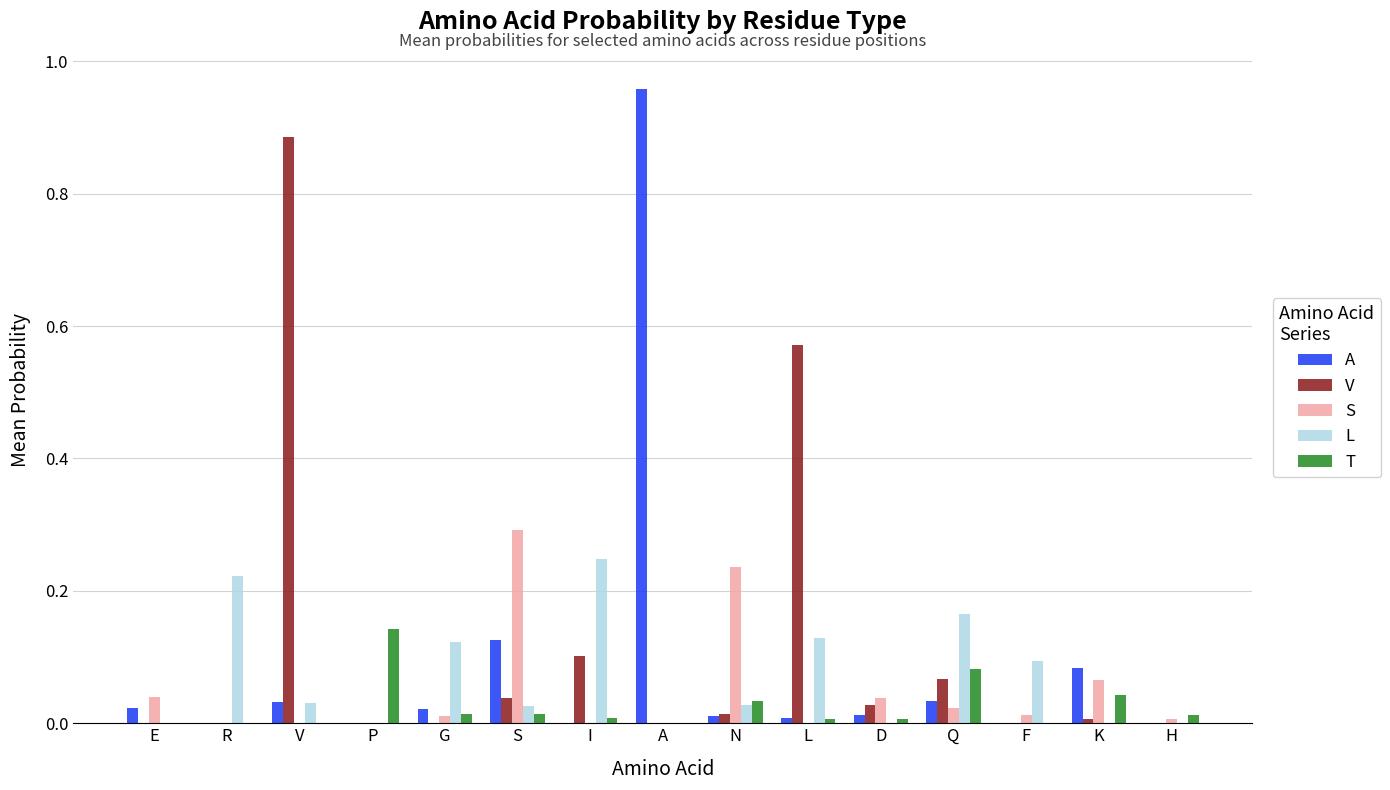

Is the value of T at E greater than the value of V at V?

No